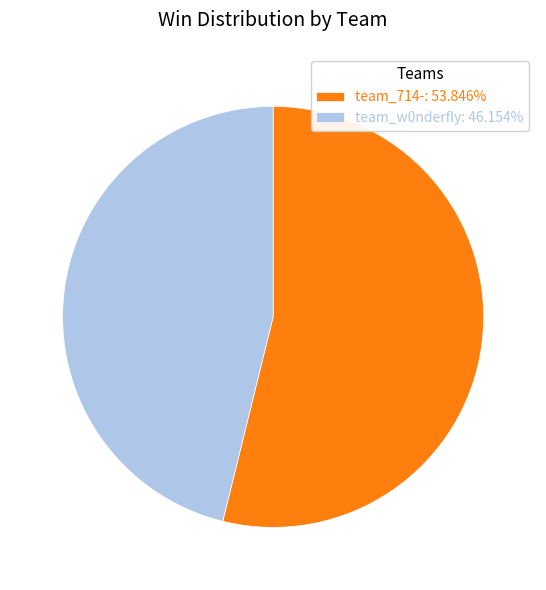

Do team_714-: 53.846% and team_w0nderfly: 46.154% together represent more than half of the pie?

Yes